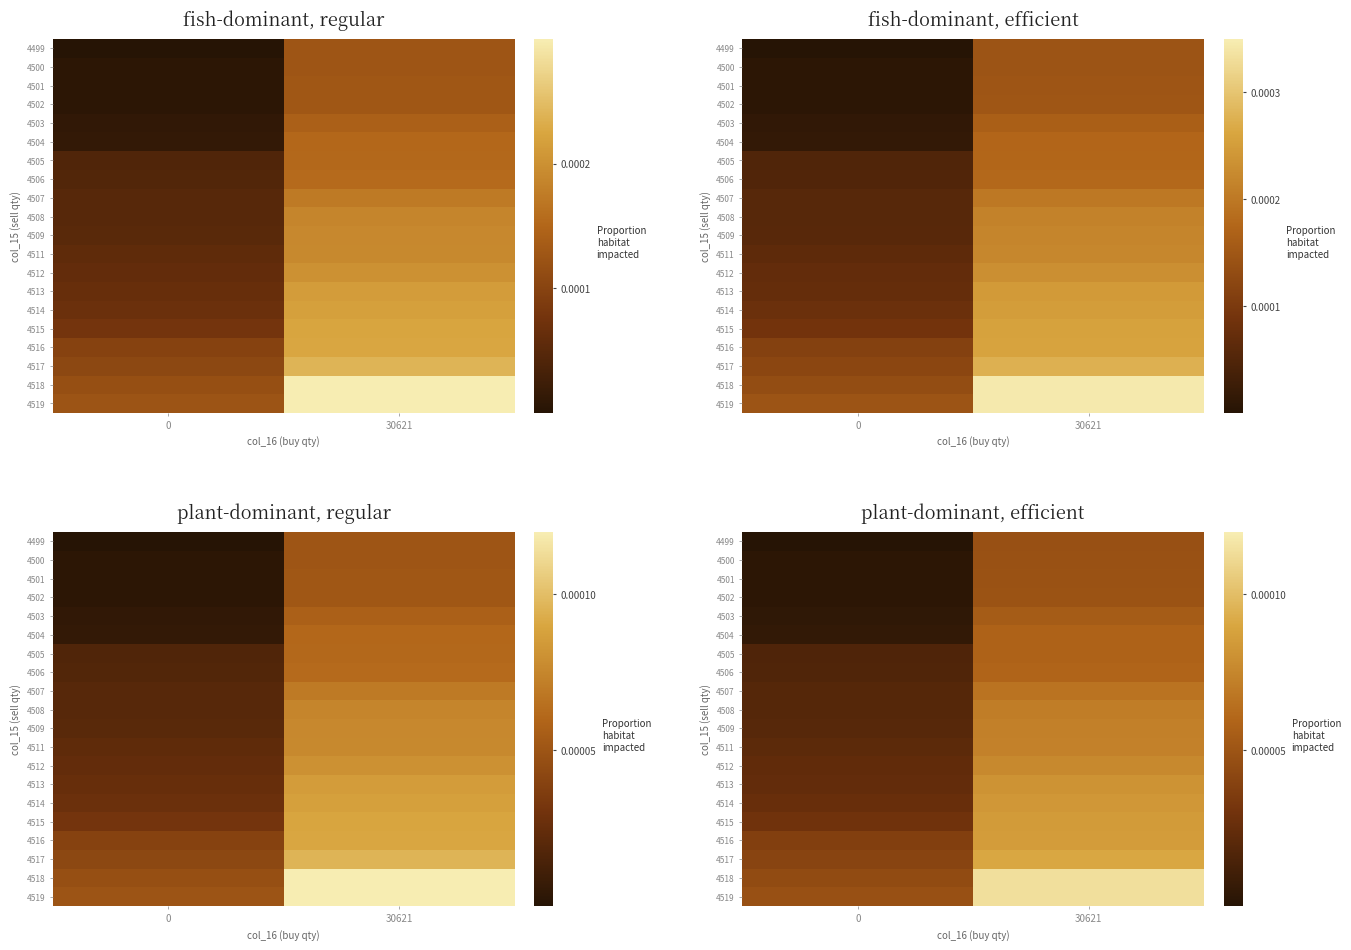

At how many categories does at least one series exceed 0?

2